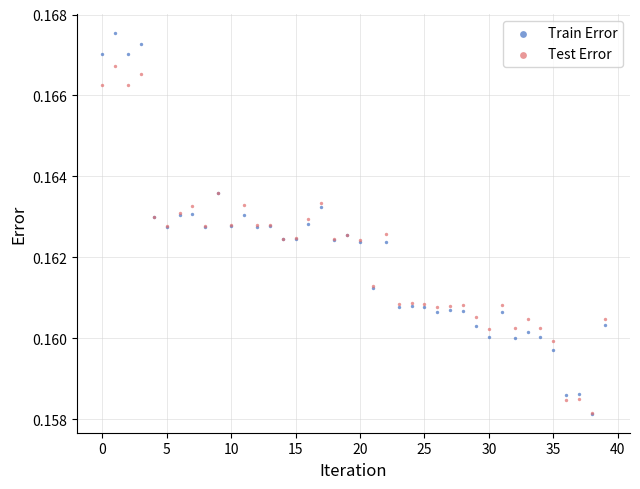

Which series has the largest Y range (max minus min)?

Train Error